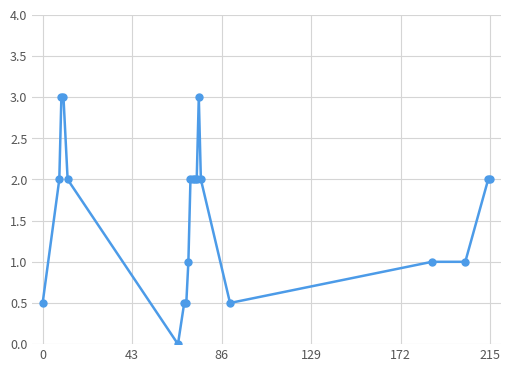

What is the sum of all values?

32.0